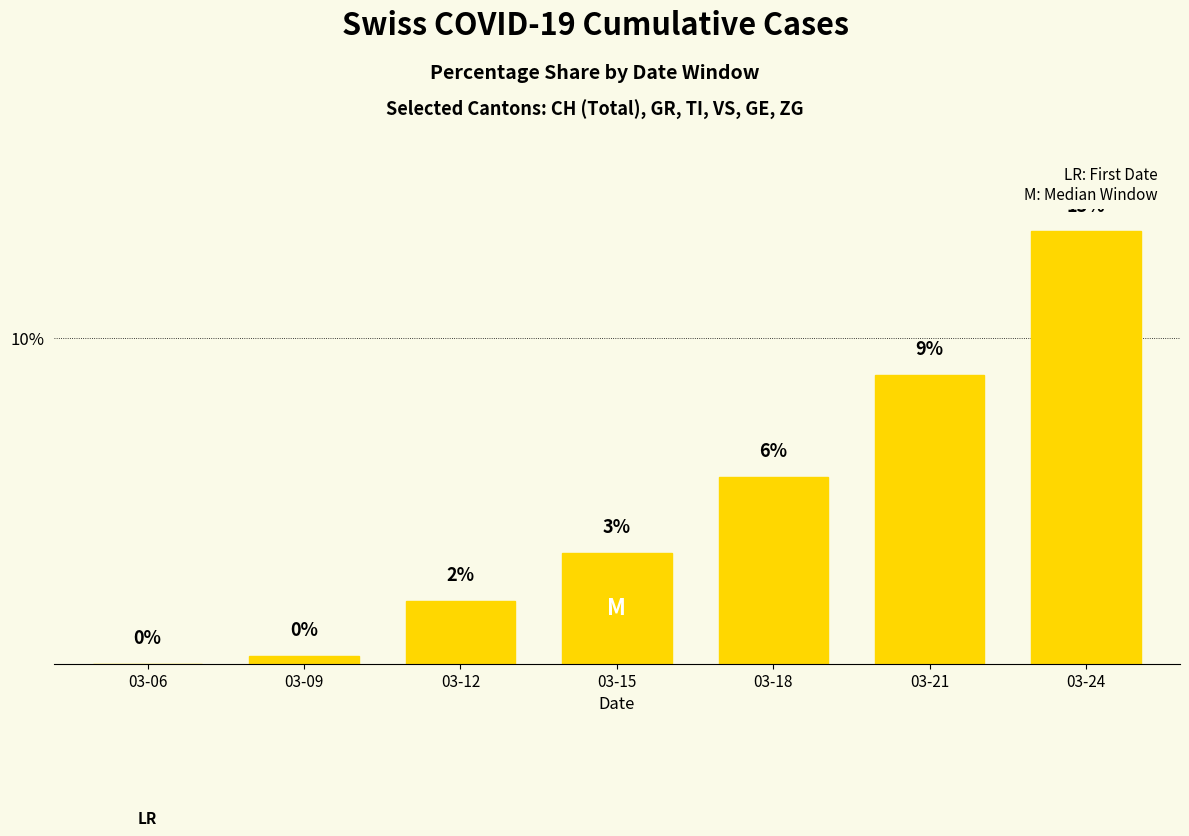

Is it true that the value at 03-21 is 8.9?

True